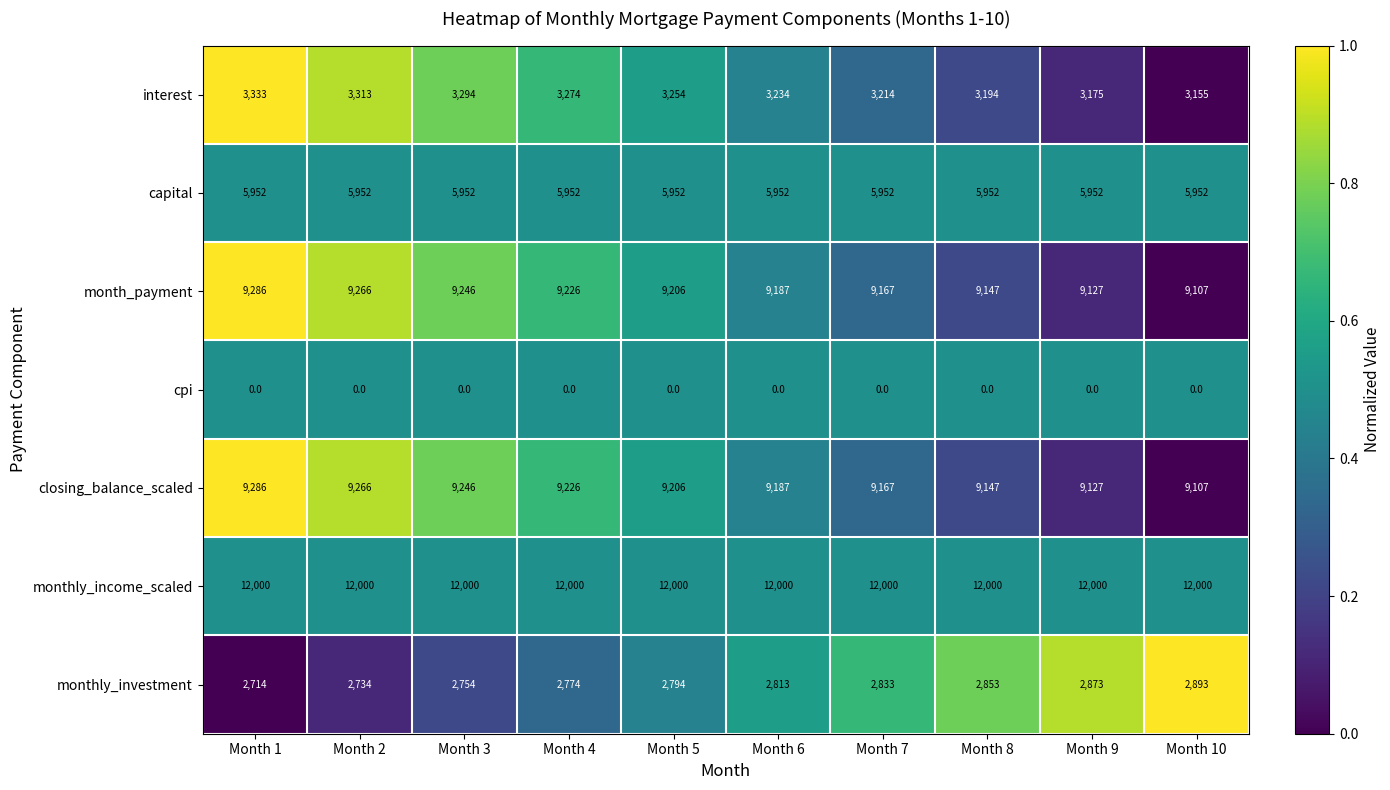

Which category has the highest value in the monthly_investment series?

Month 10